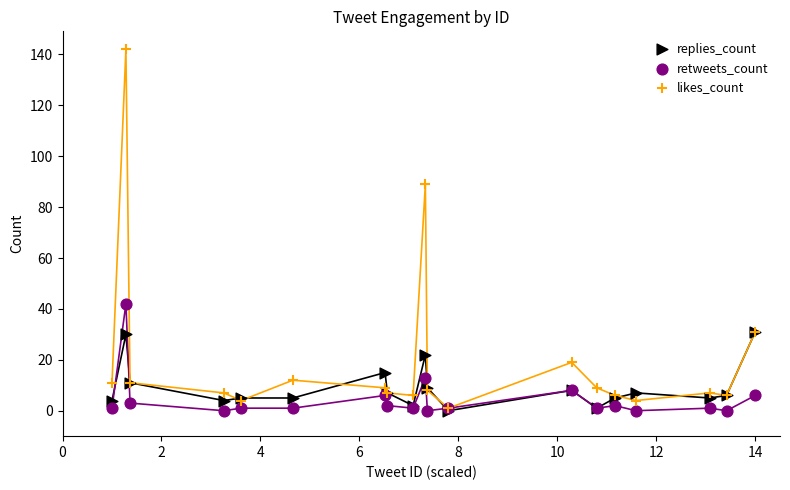

In the likes_count series, what Y value is closest to 71?

89